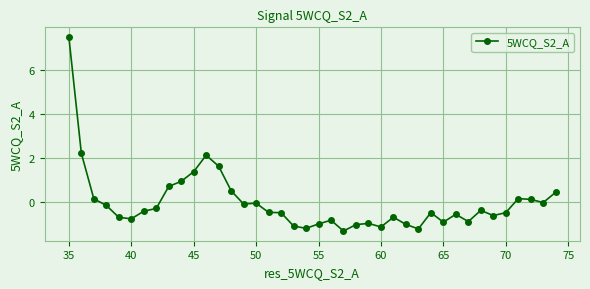

True or false: the data has more than 1 interior local peaks.

True